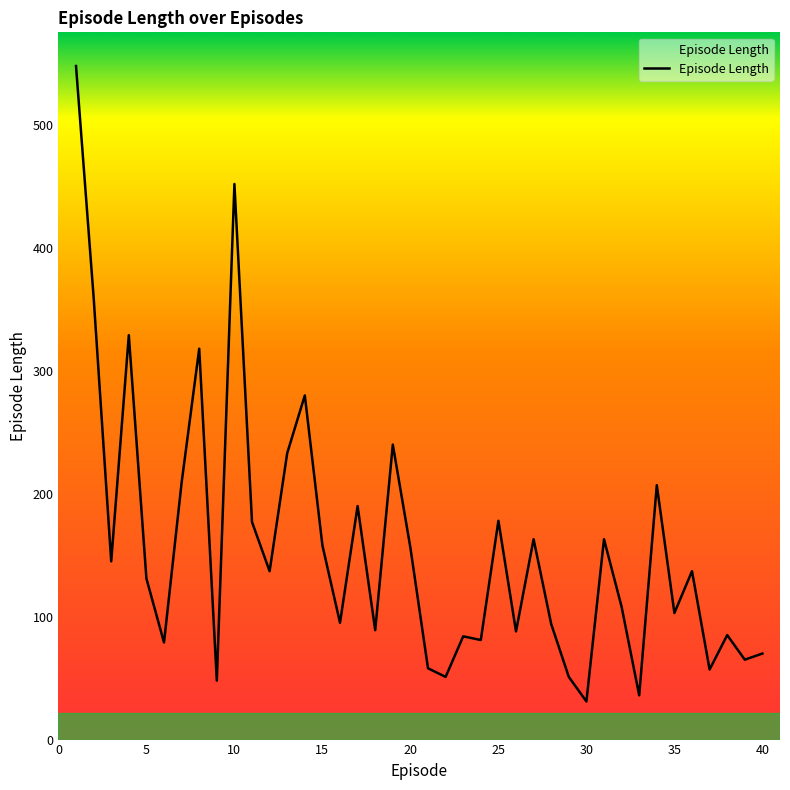

What is the smallest value displayed?

31